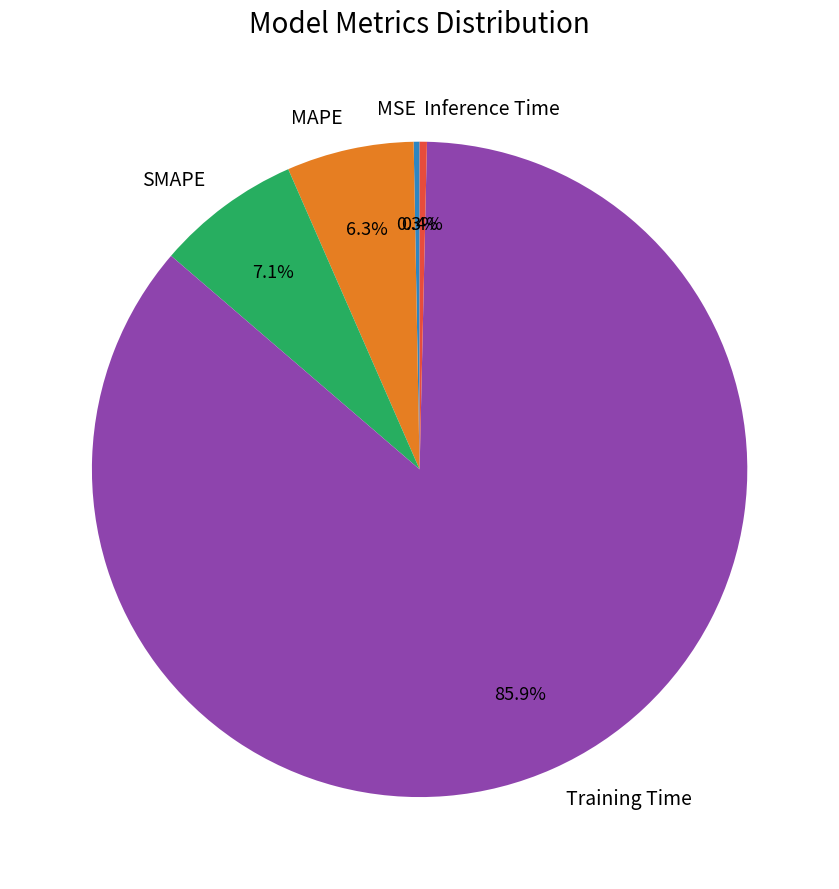

How many slices are in this pie chart?

5